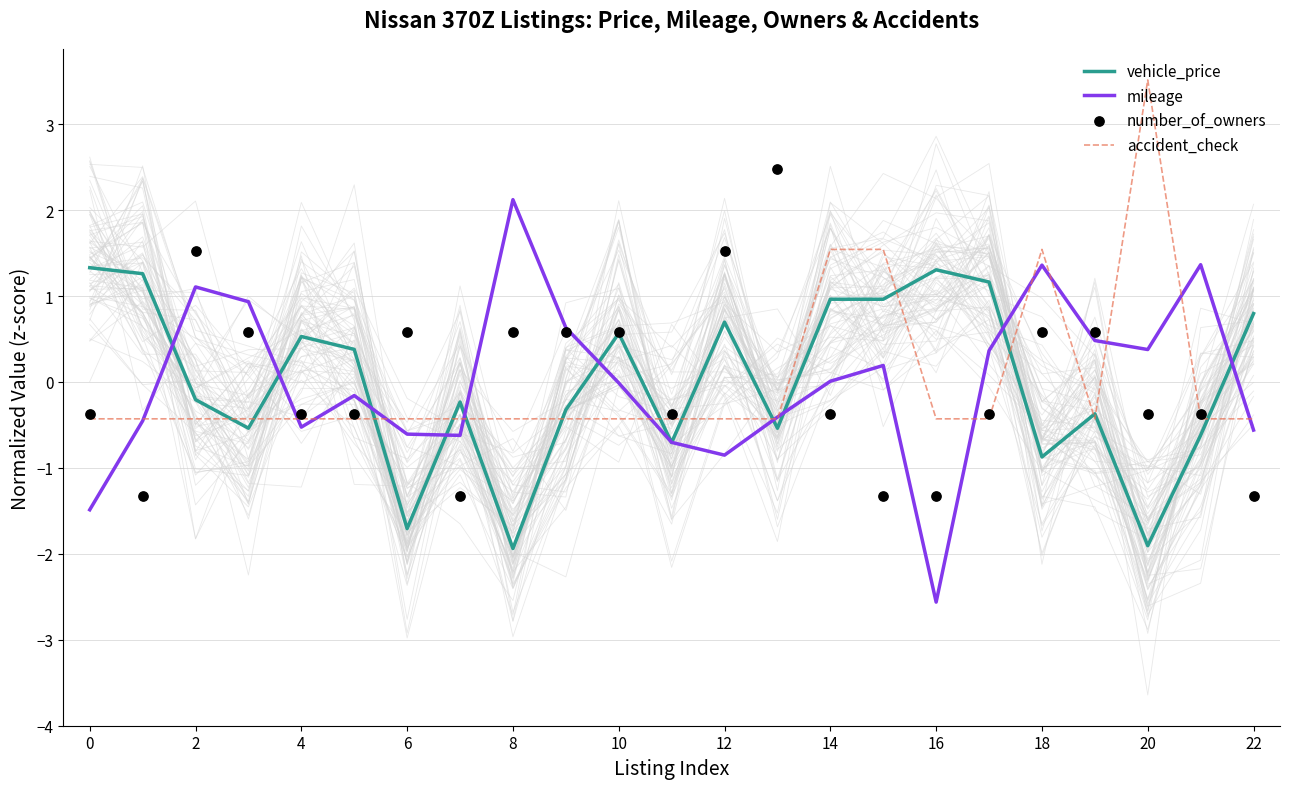

Which series has the largest total across all categories?

number_of_owners